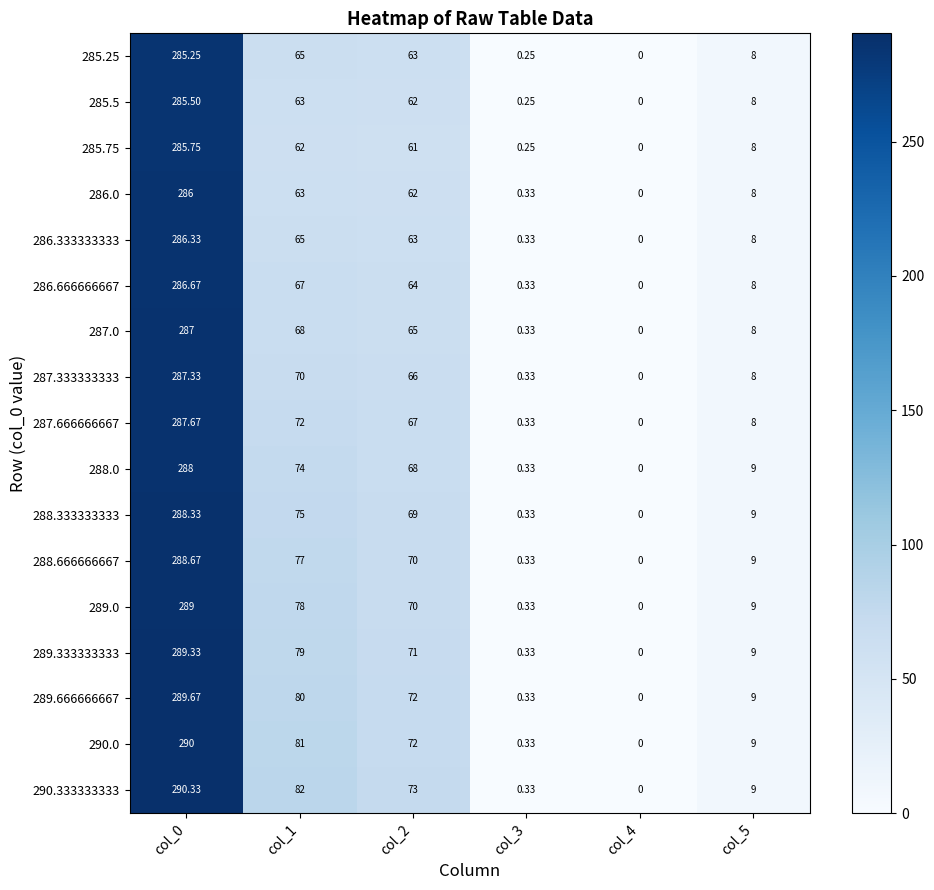

Which series has the widest spread of values?

290.333333333